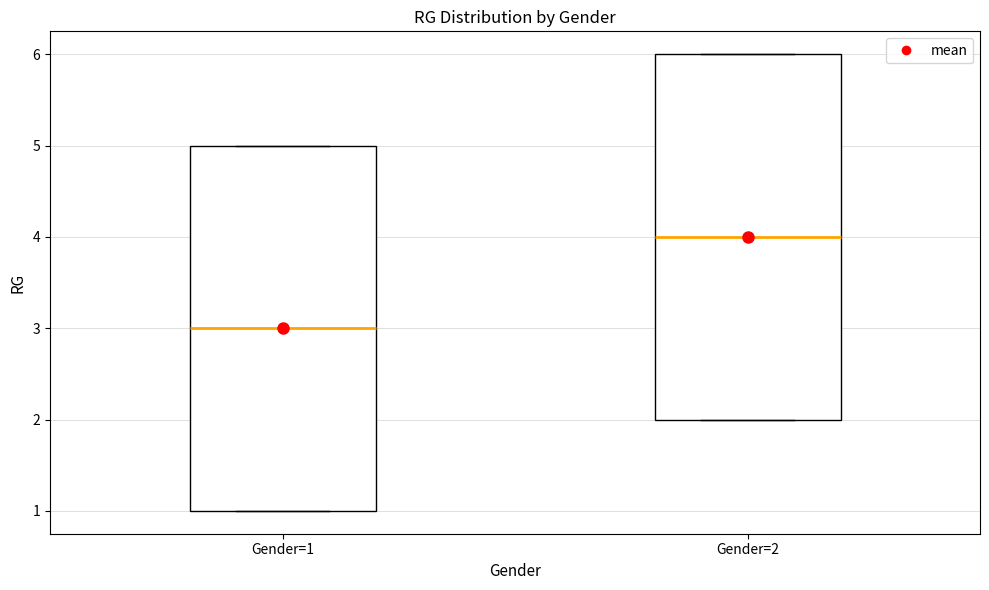

Reading left to right, transcribe this box plot: for each box, give where its median line is, the range the box spans, and where its two whiskers end, as read against the y-axis. The values are not printed on the chart, so give them approximately, as read against the axis.

Gender=1: median 3, box 1 to 5, whiskers 1 to 5
Gender=2: median 4, box 2 to 6, whiskers 2 to 6